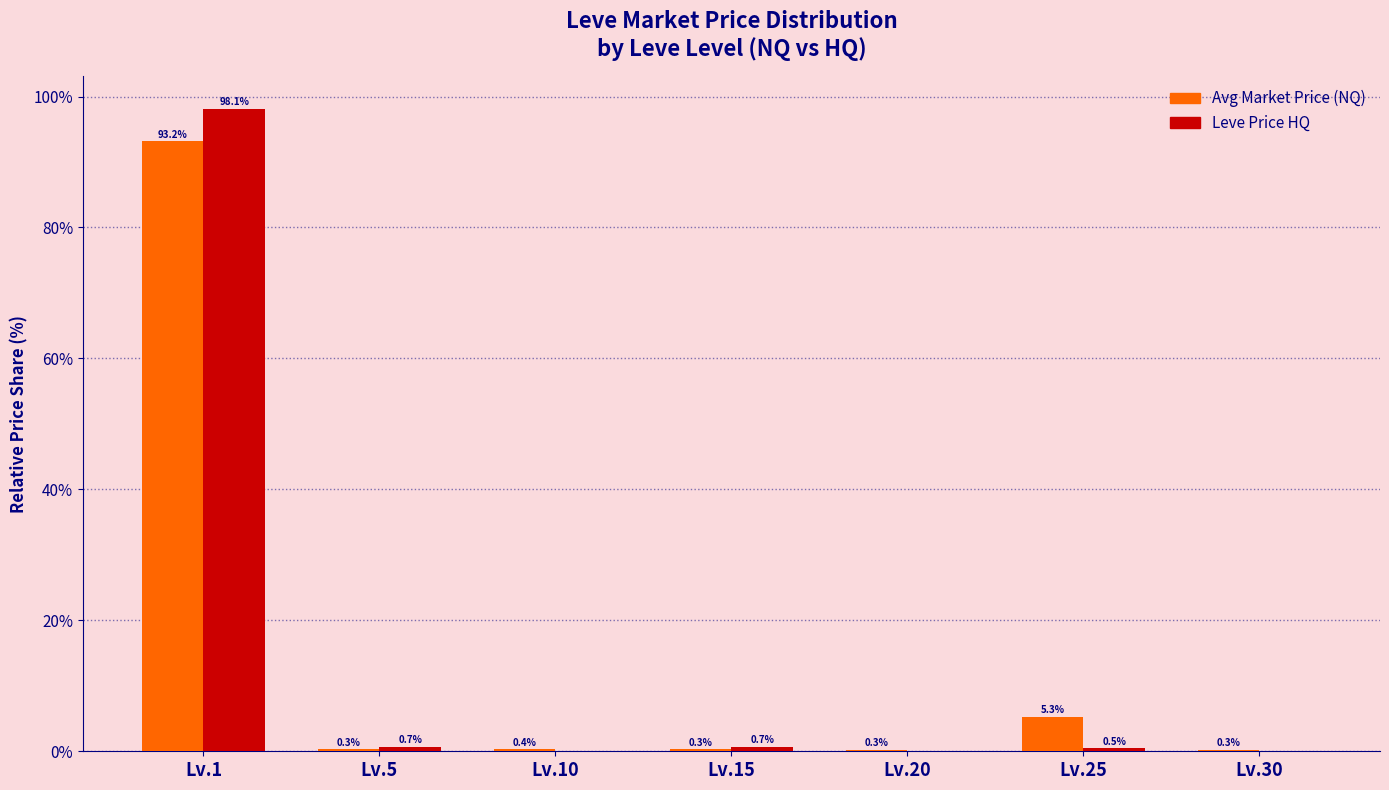

Which label corresponds to the largest value in the chart?

Lv.1